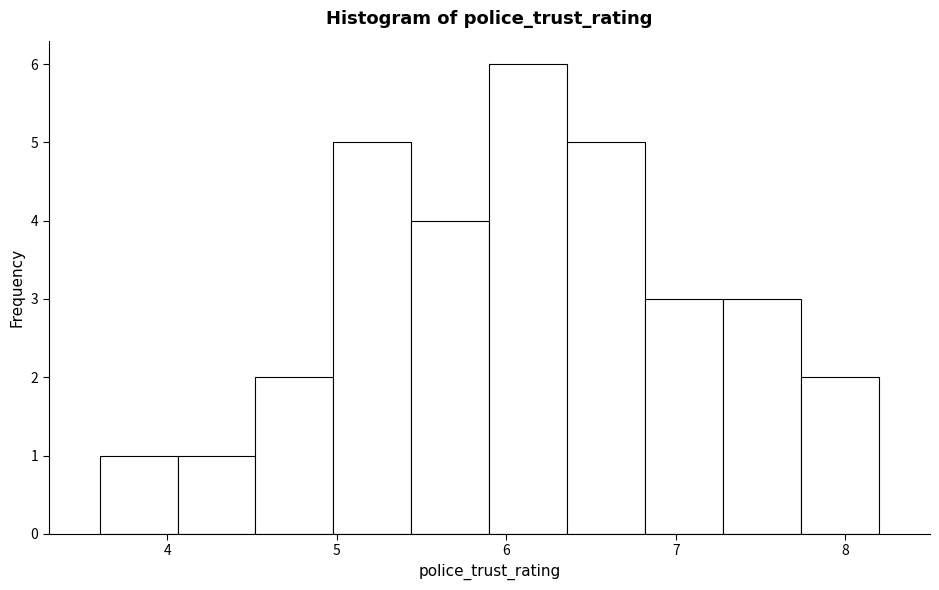

Reading left to right, list every bar in this chart as the range it spans on the x-axis followed by its height. Neither the bar edges nor the heights are printed on the chart, so give them approximately, as read against the axes.

3.60 to 4.06: 1
4.06 to 4.52: 1
4.52 to 4.98: 2
4.98 to 5.44: 5
5.44 to 5.90: 4
5.90 to 6.36: 6
6.36 to 6.82: 5
6.82 to 7.28: 3
7.28 to 7.74: 3
7.74 to 8.20: 2